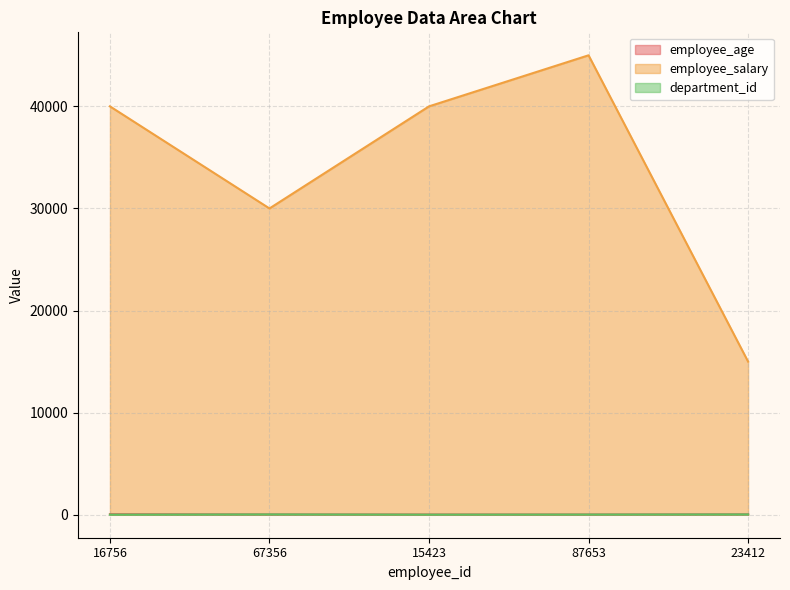

True or false: department_id and employee_salary cross at least once.

False